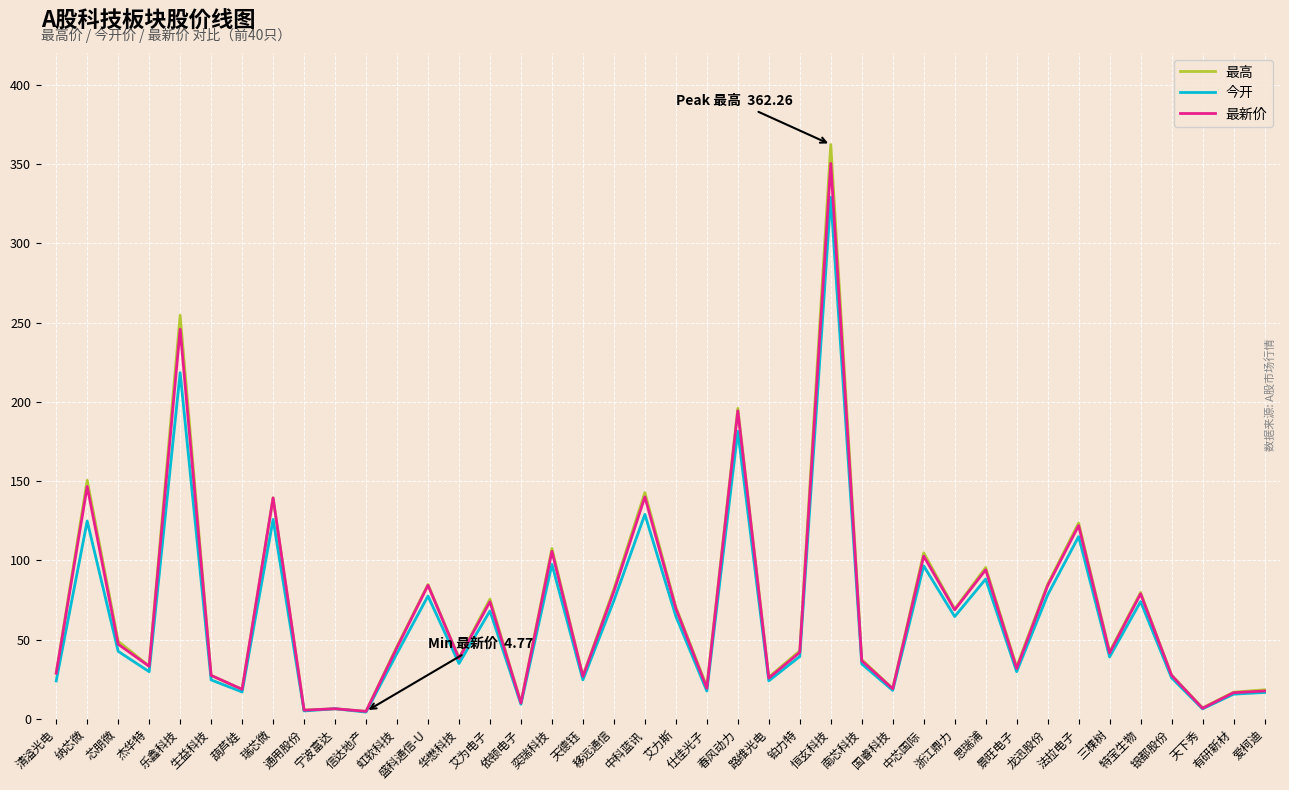

What is the greatest value displayed?

362.3